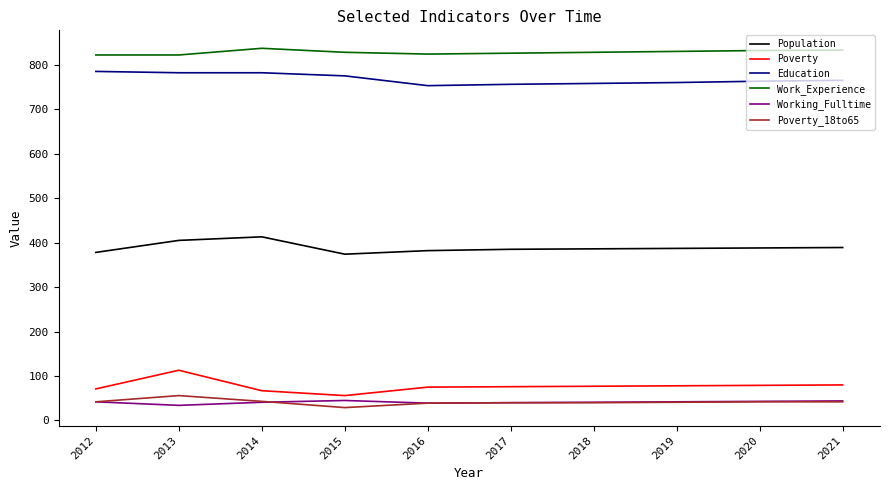

The Working_Fulltime series shows 41 at 2014. True or false?

True